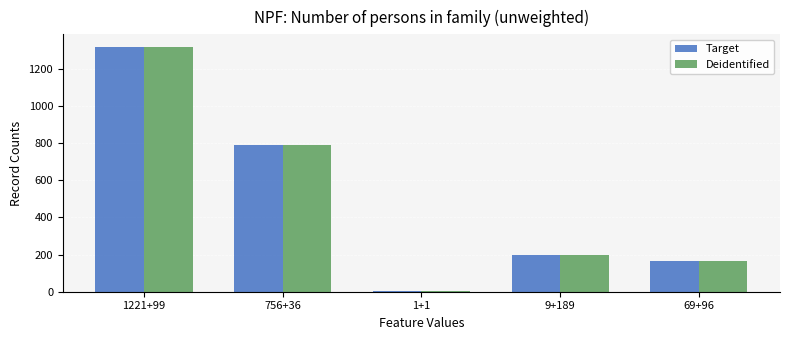

What is the sum of all Deidentified values?

2477